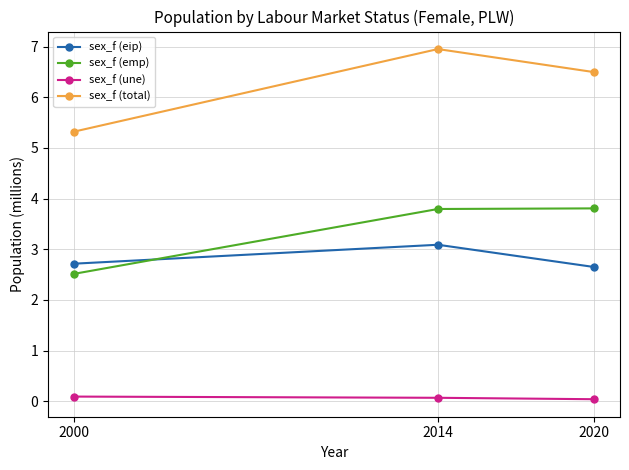

What is the maximum value for sex_f (emp)?

3.8